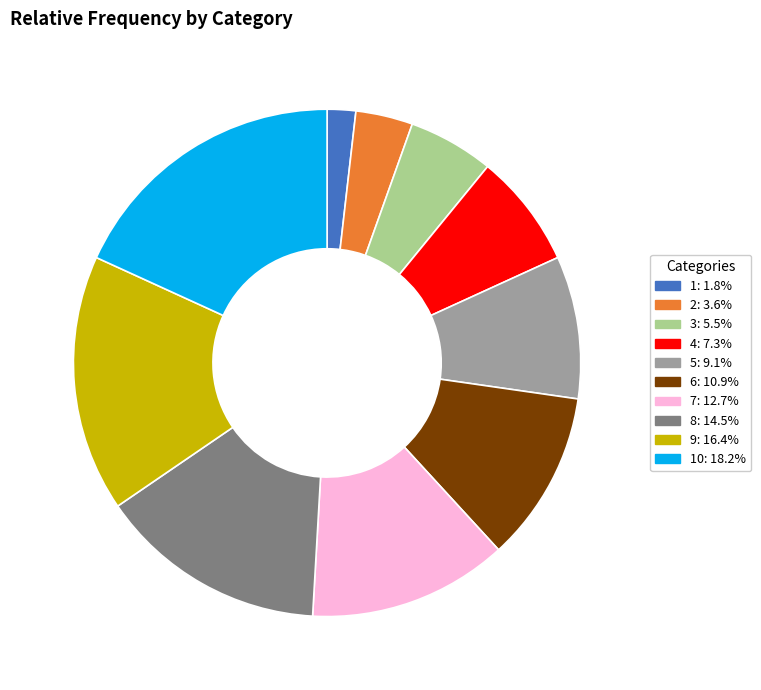

Is there a majority slice in this chart?

No